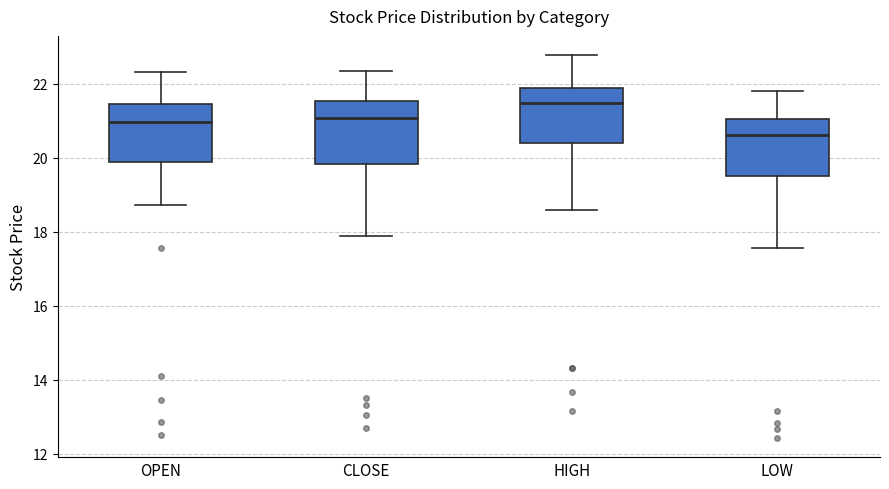

Which box has the lowest median line?

LOW